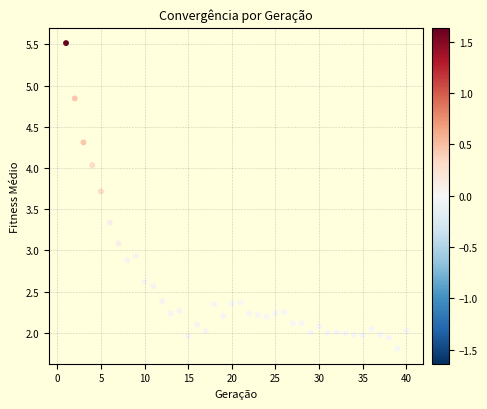

What is the range of X values (max minus min)?

39.0